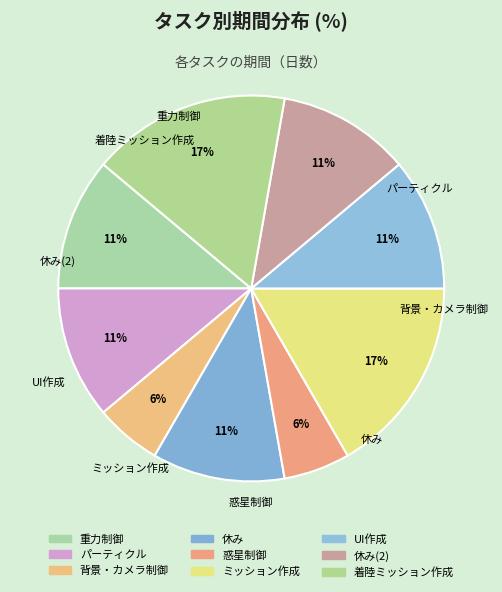

What is the total percentage of UI作成 and 休み(2)?

22.2%